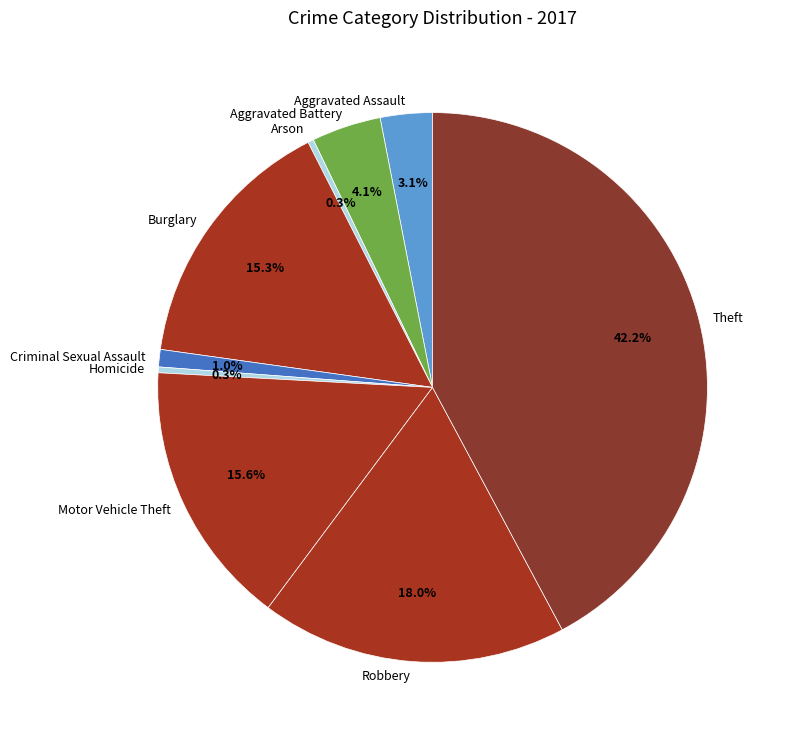

Is there any slice that represents more than half of the pie?

No